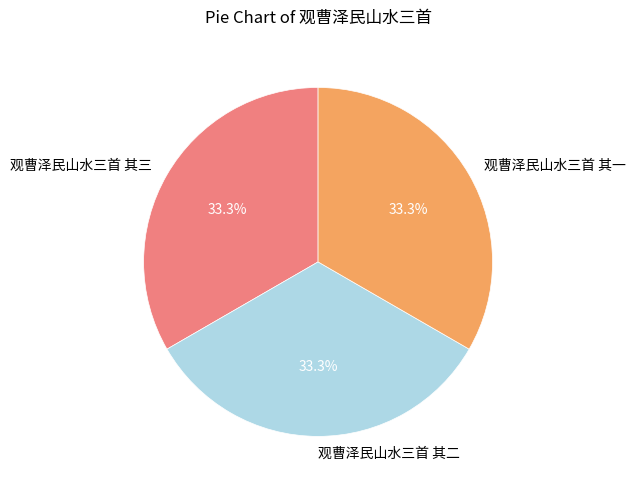

Does 观曹泽民山水三首 其三 account for over 50% of the chart?

No